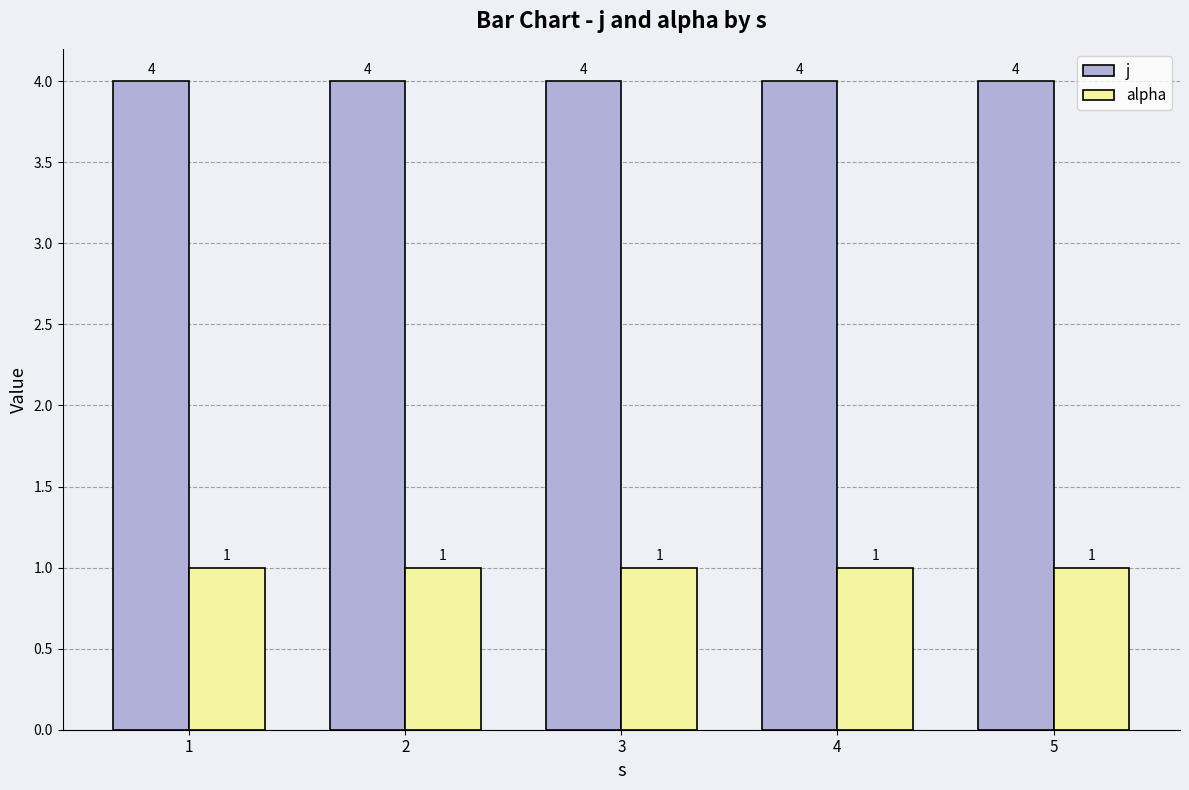

What value does the j series have at 3?

4